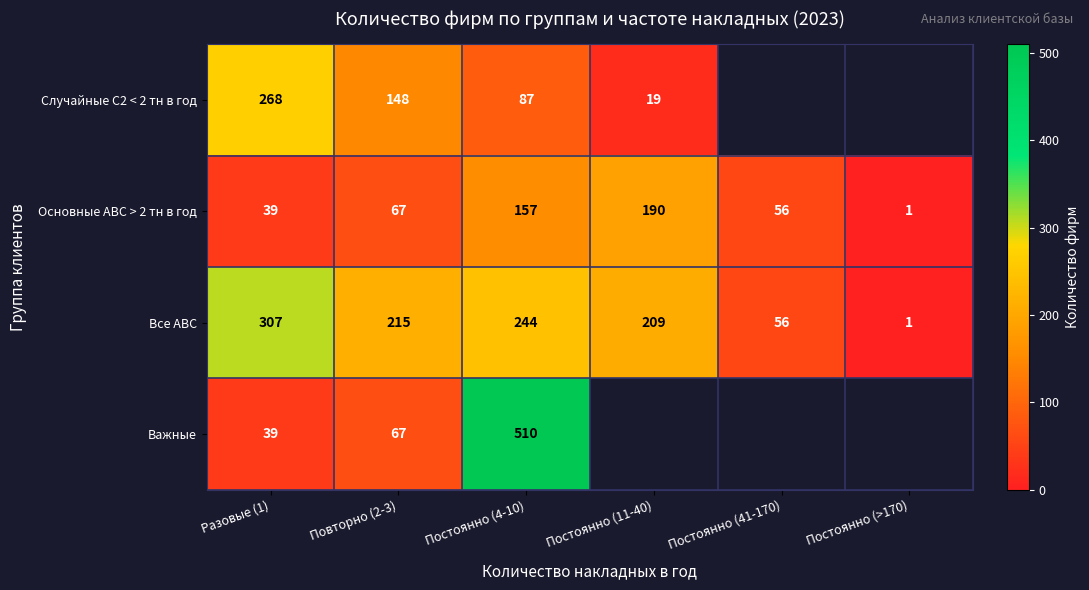

What is the smallest value displayed?

1.0